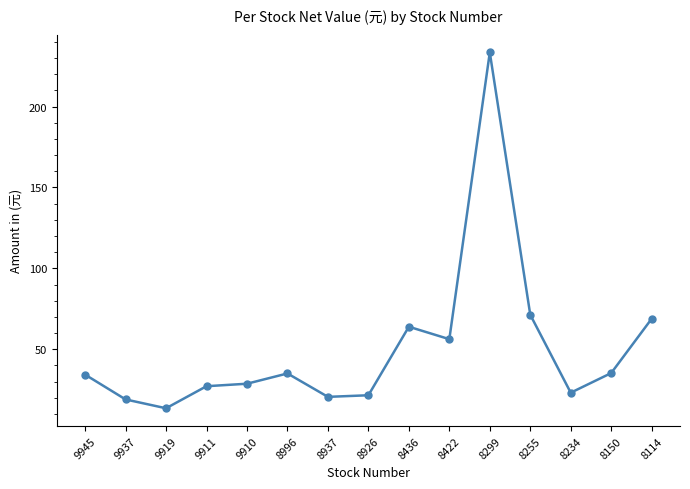

True or false: there are more than 1 points higher than both neighbors.

True